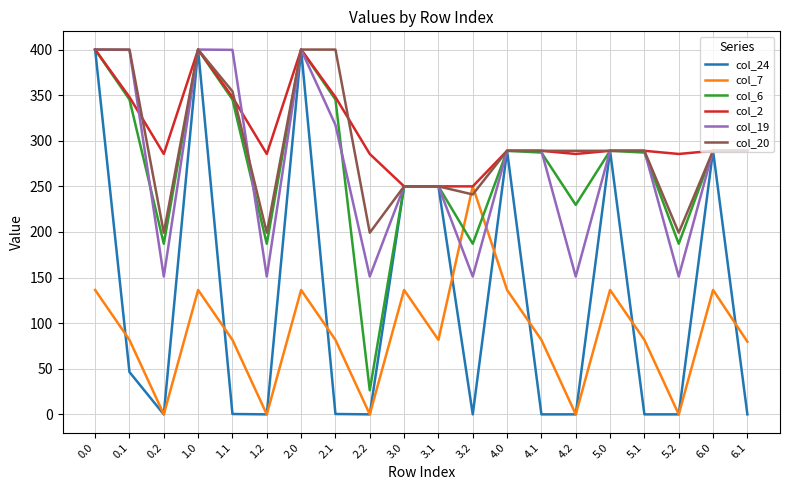

Is the value of col_20 at 4.0 greater than the value of col_2 at 3.1?

Yes